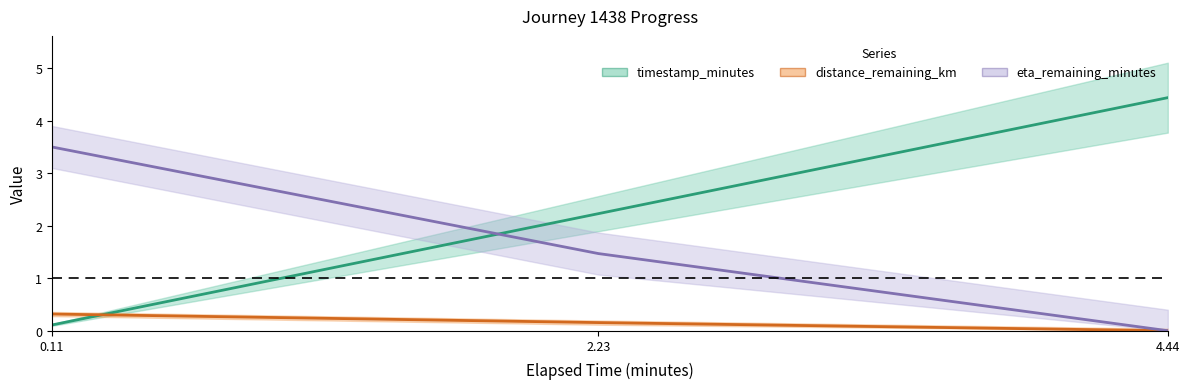

How many lines are shown in the chart?

3